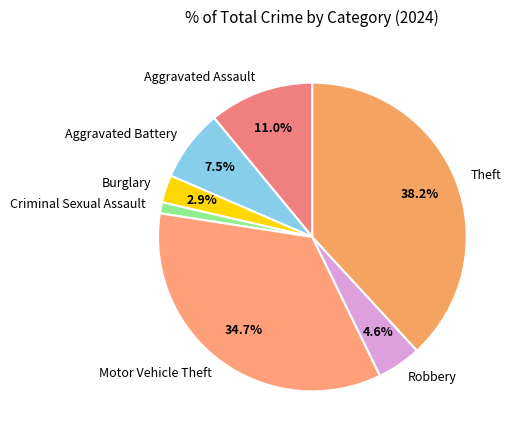

To the nearest percent, what portion does Burglary represent?

3%